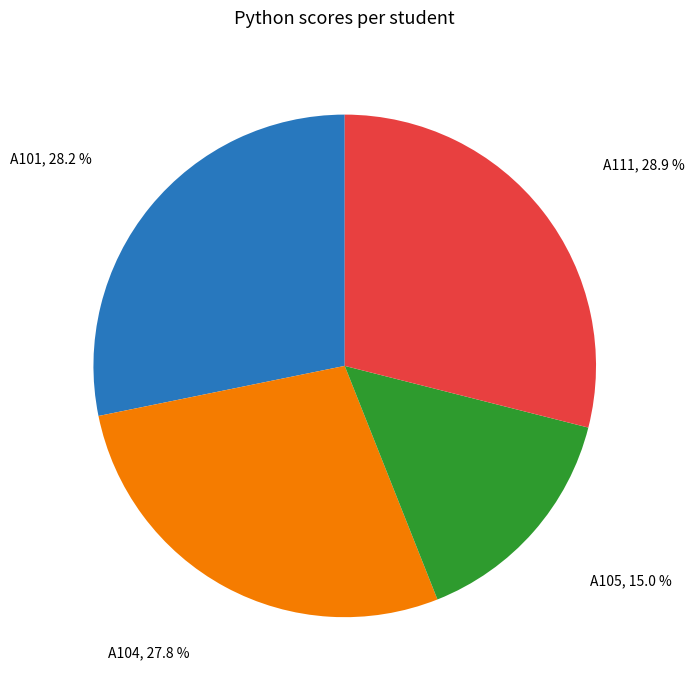

To the nearest percent, what portion does A105 represent?

15%